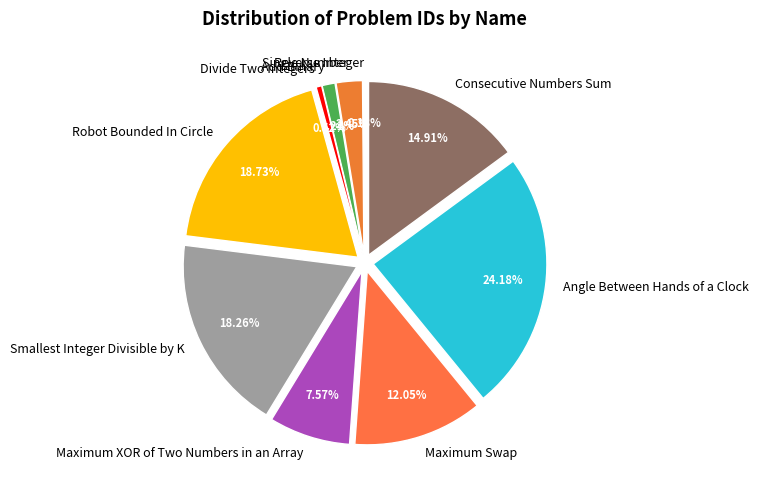

Which has a higher value, Single Number or Maximum XOR of Two Numbers in an Array?

Maximum XOR of Two Numbers in an Array